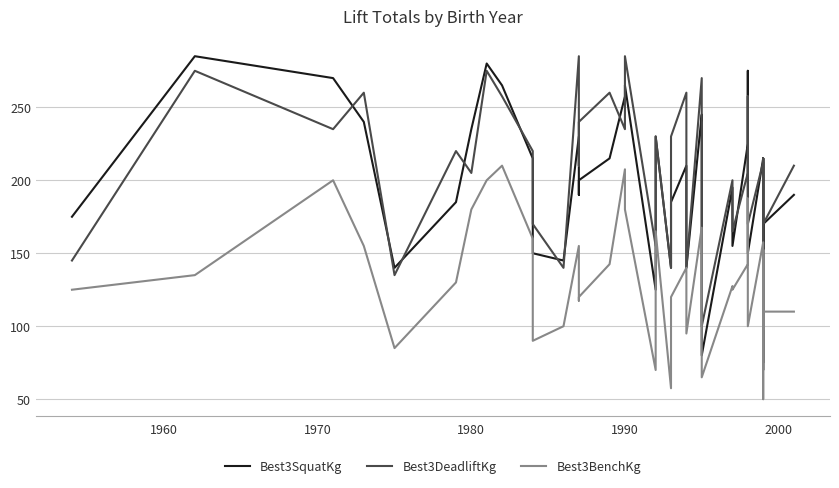

How many lines are shown in the chart?

3